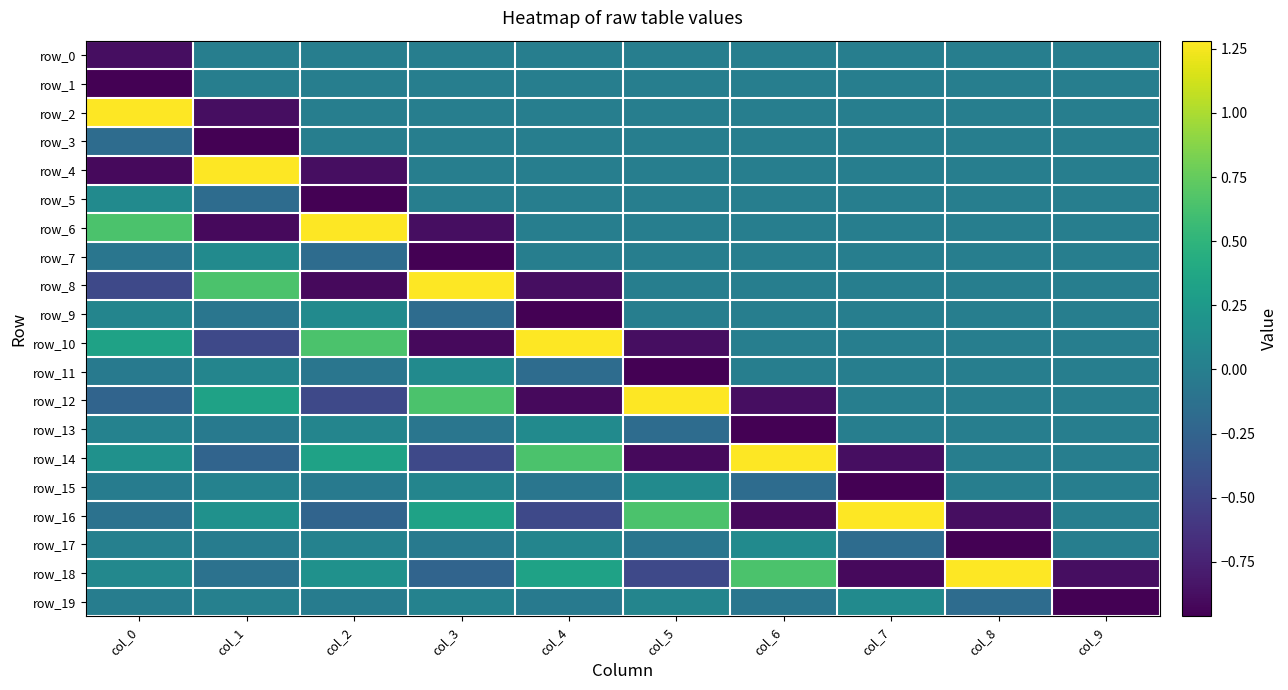

Which series has the largest total across all categories?

row_2